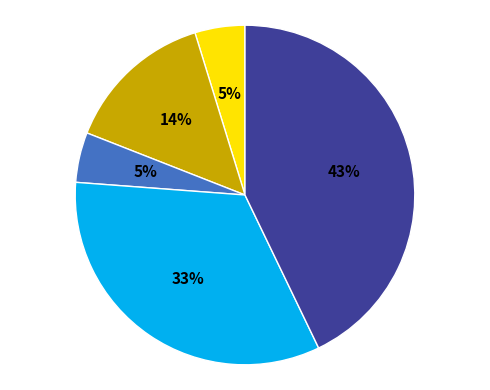

Is there any slice that represents more than half of the pie?

No